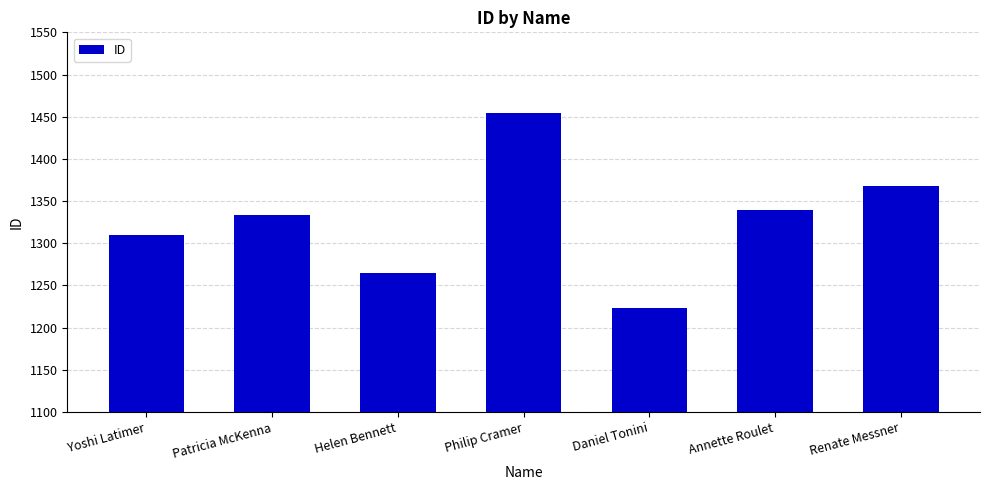

How many data points are less than 1333?

3